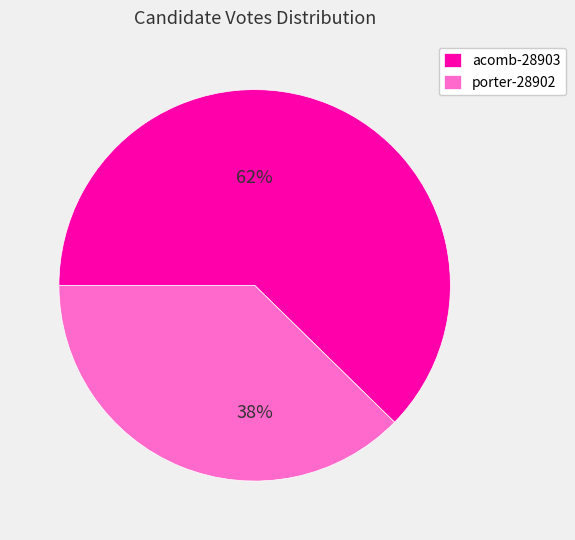

The porter-28902 slice represents 38% of the pie. True or false?

True